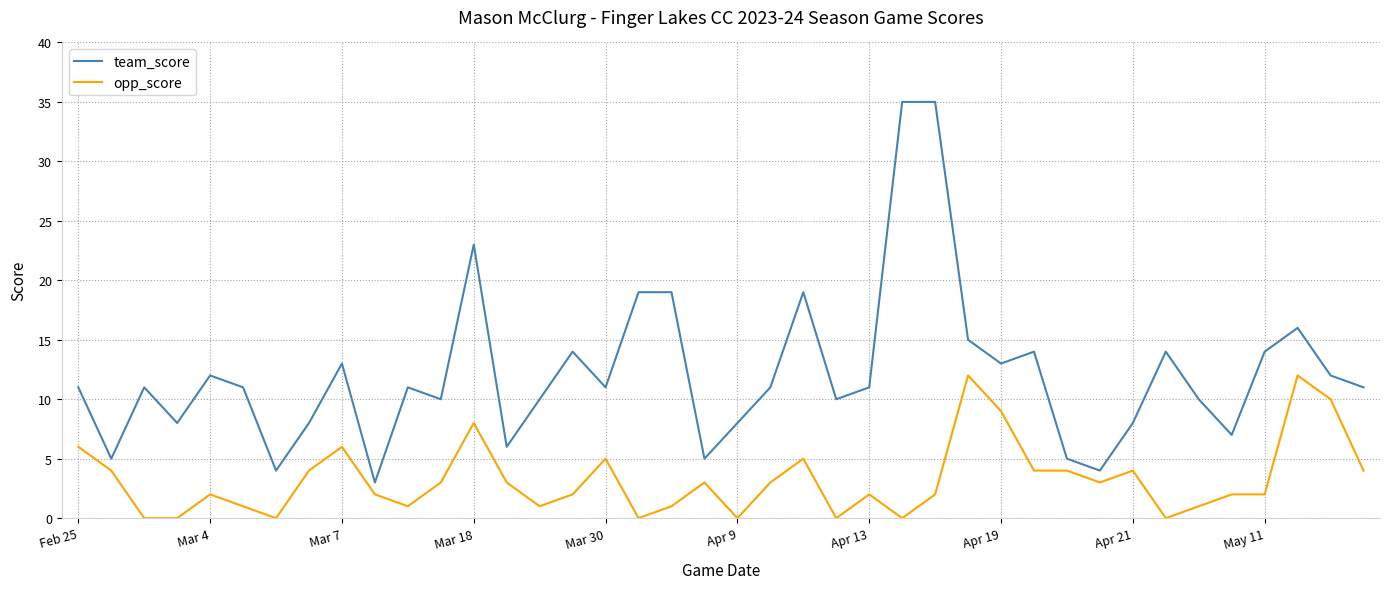

True or false: opp_score and team_score cross at least once.

False